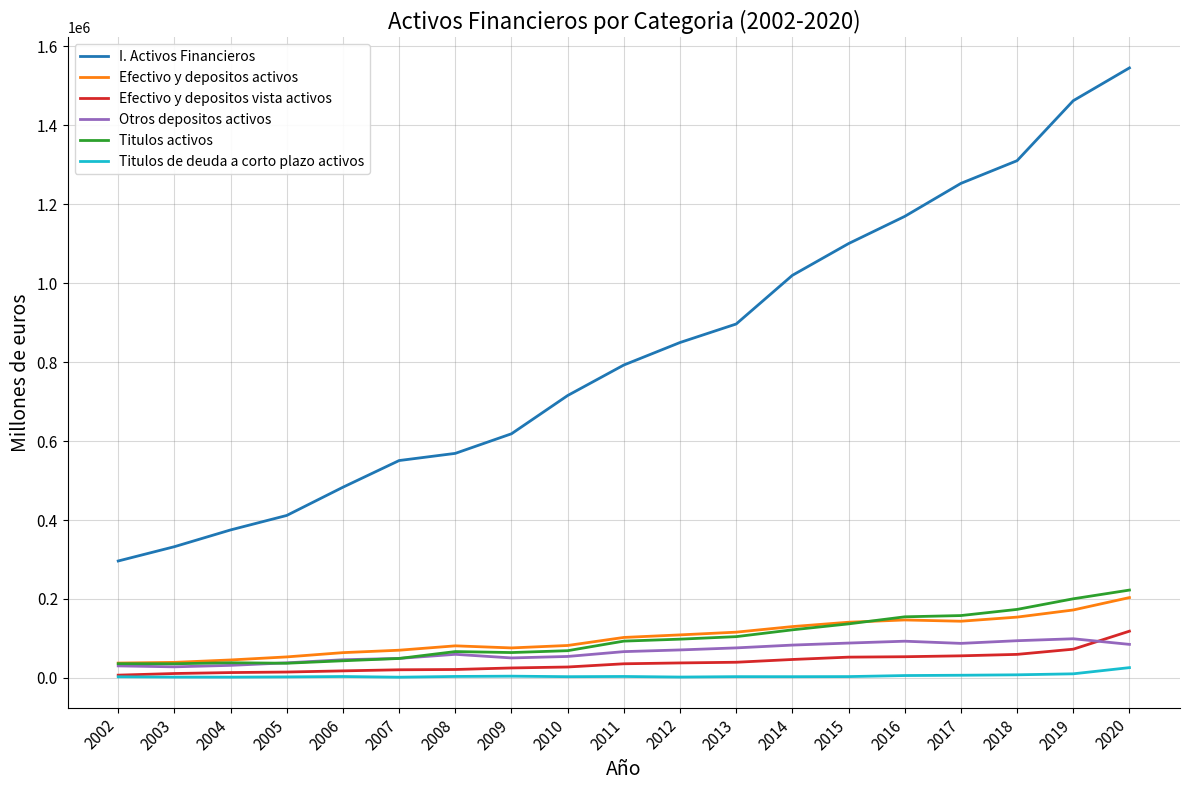

What is the lowest value of the Efectivo y depositos vista activos series?

7170